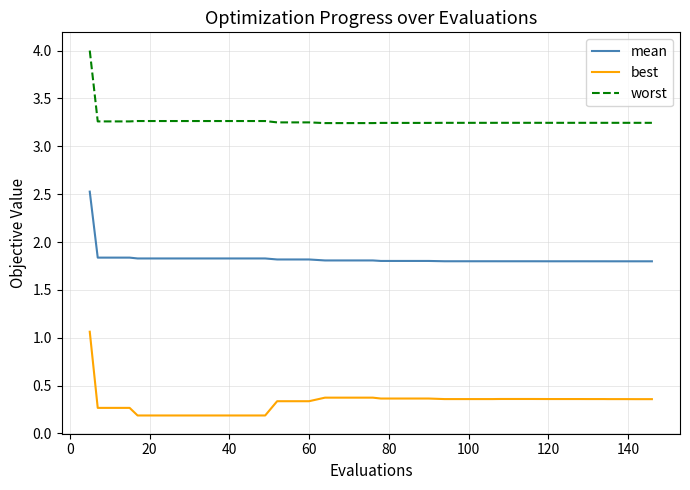

True or false: worst and mean cross at least once.

False